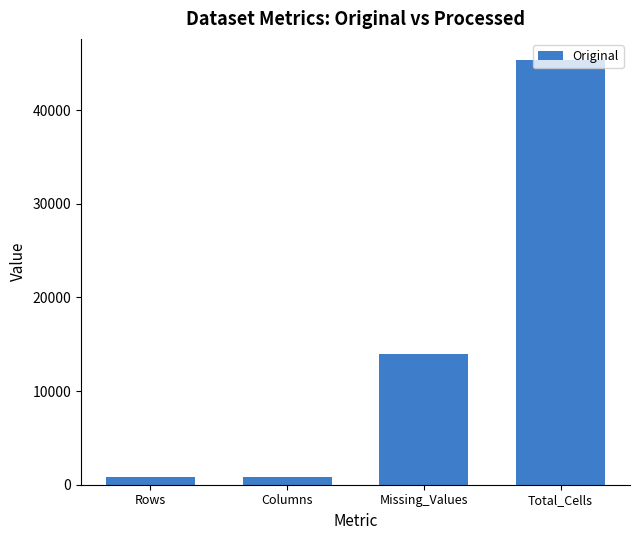

What is the difference between the second highest and minimum values?

13227